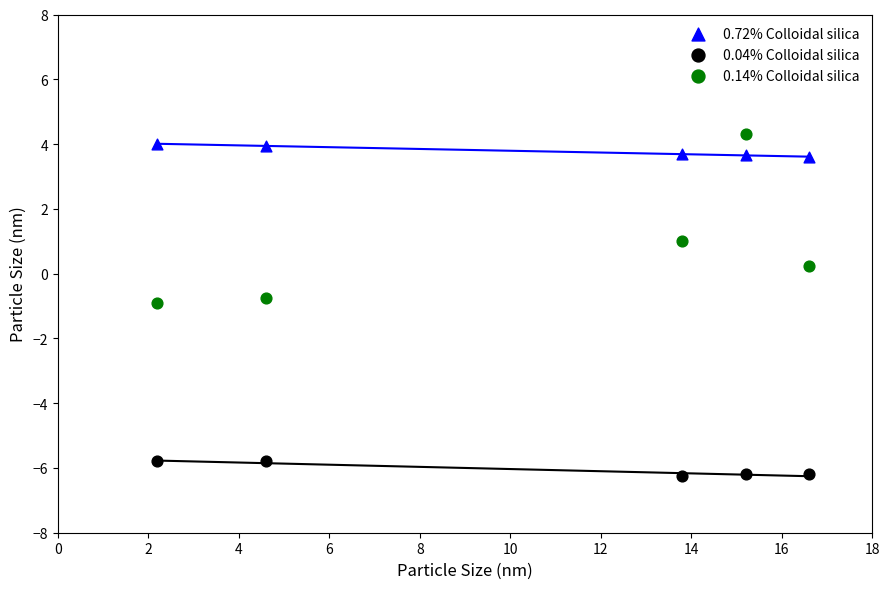

Which series has the widest spread of Y values?

0.14% Colloidal silica